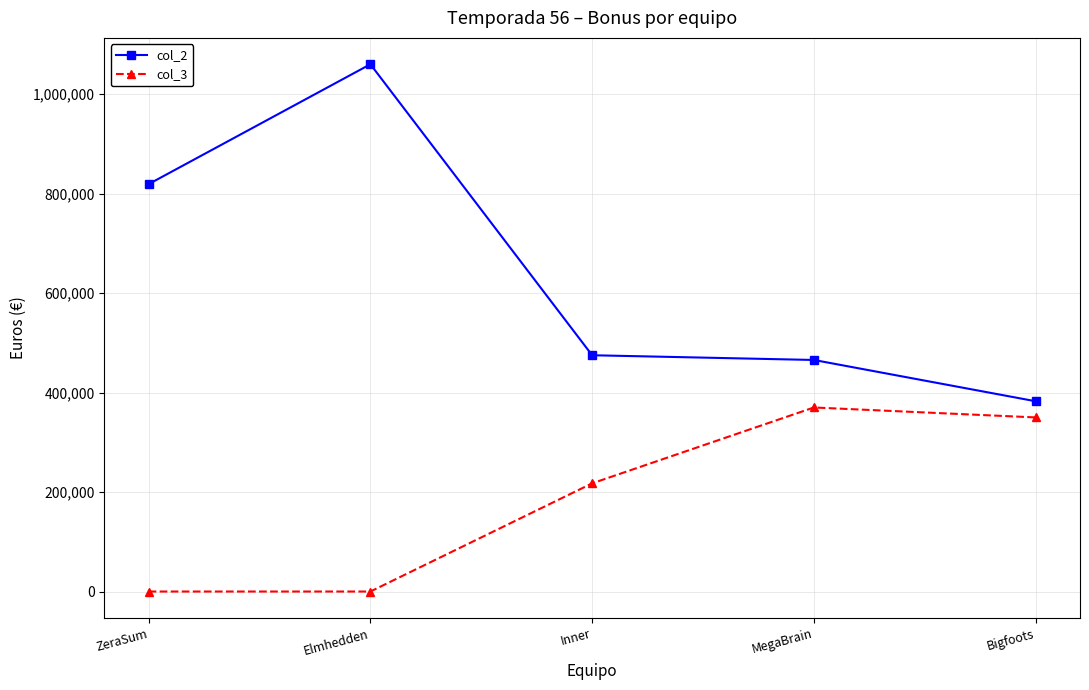

True or false: col_3 has a value of 202210 at Elmhedden.

False